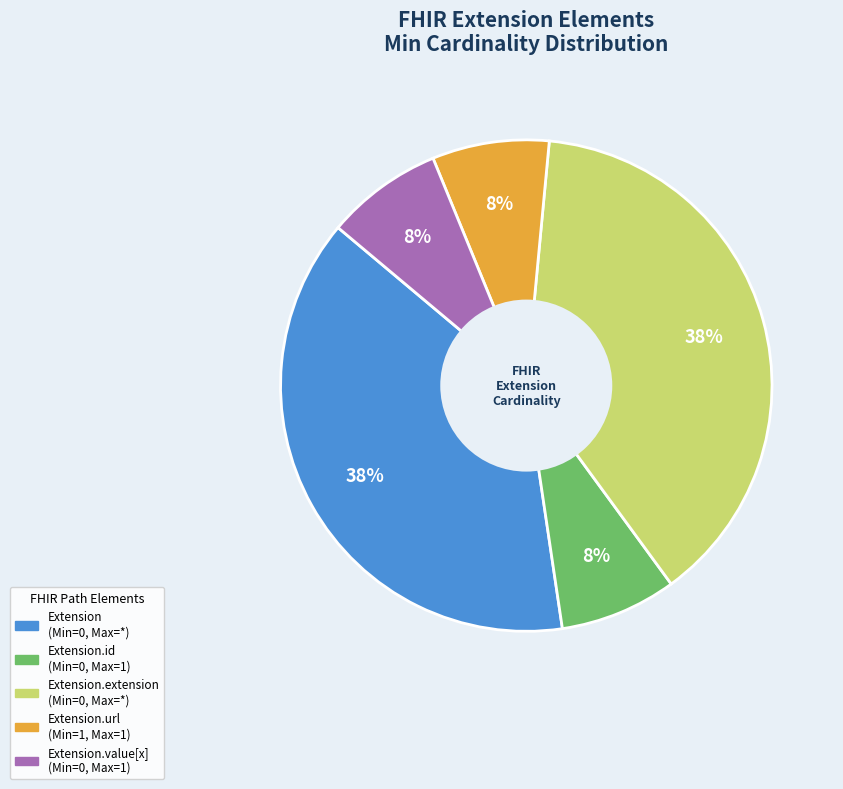

How many segments does this pie chart have?

5